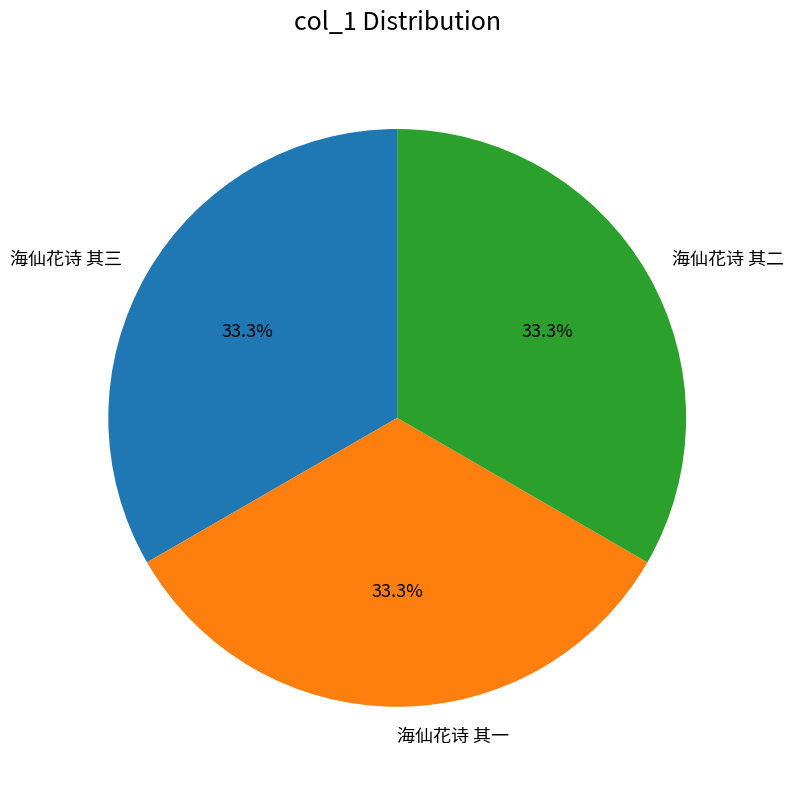

What percentage is the 海仙花诗 其一 slice, to the nearest percent?

33%